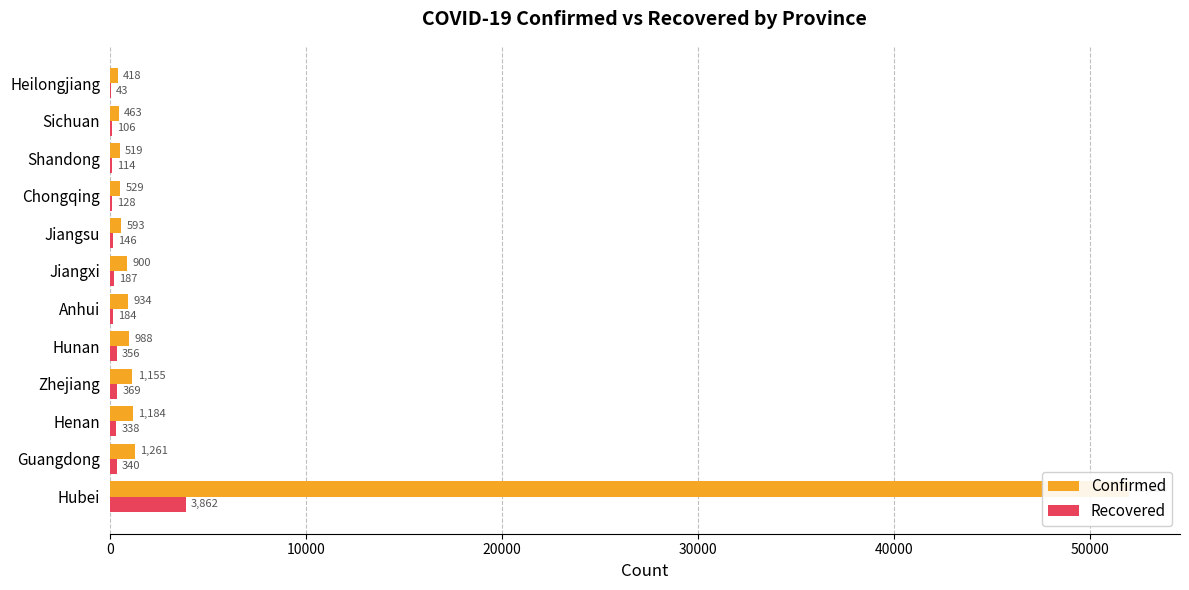

Are the bars horizontal?

Yes